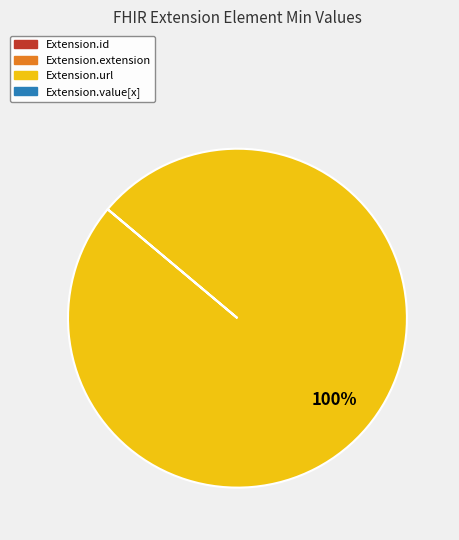

Which slice is the largest?

Extension.url